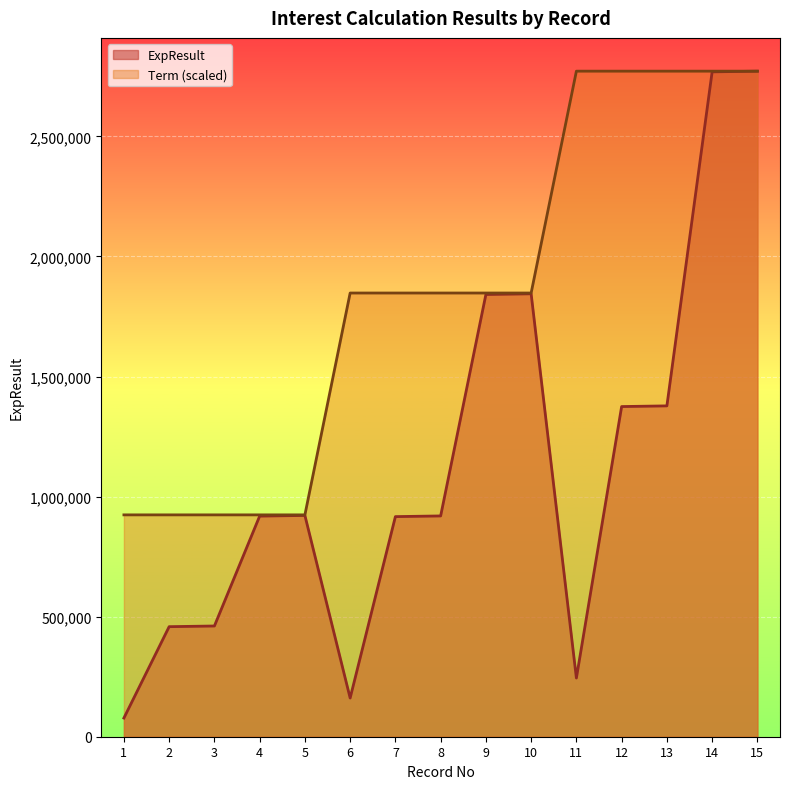

What value does the ExpResult series have at 2?

458333.0